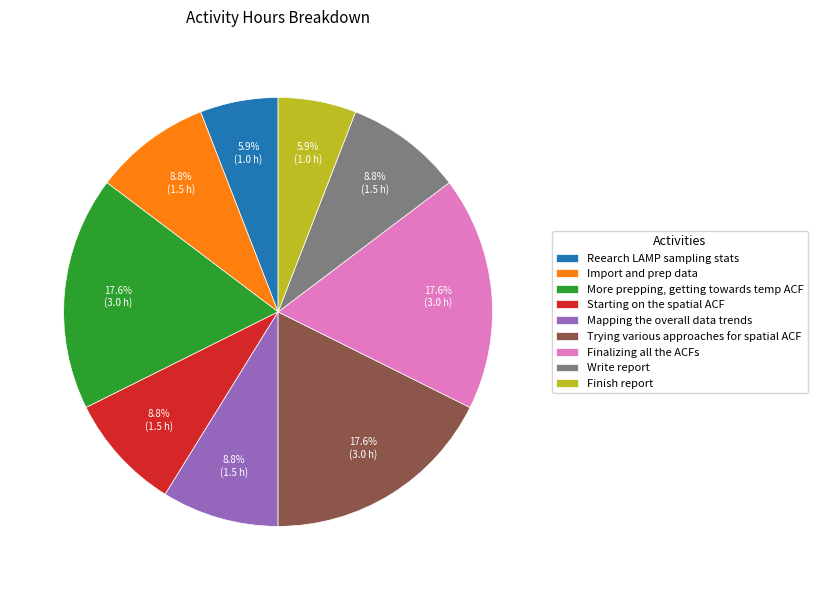

To the nearest percent, what is the difference between the Finalizing all the ACFs and Starting on the spatial ACF slice percentages?

9%